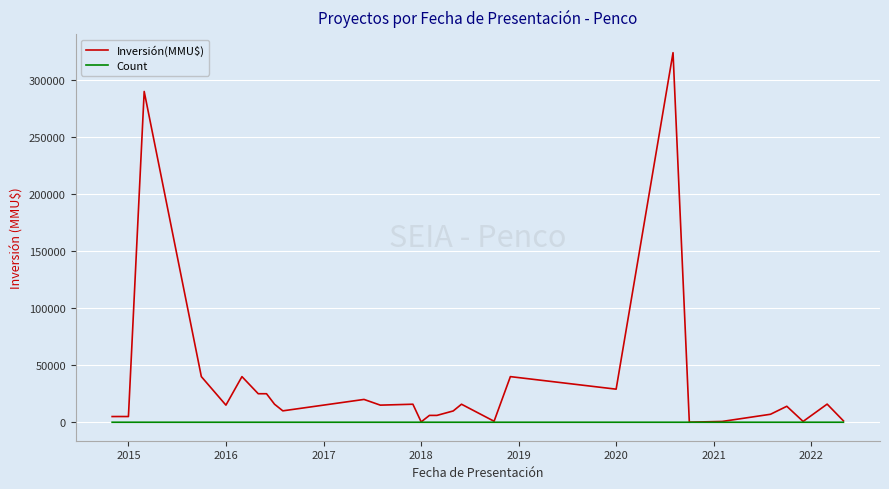

Does the chart have visible grid lines?

Yes